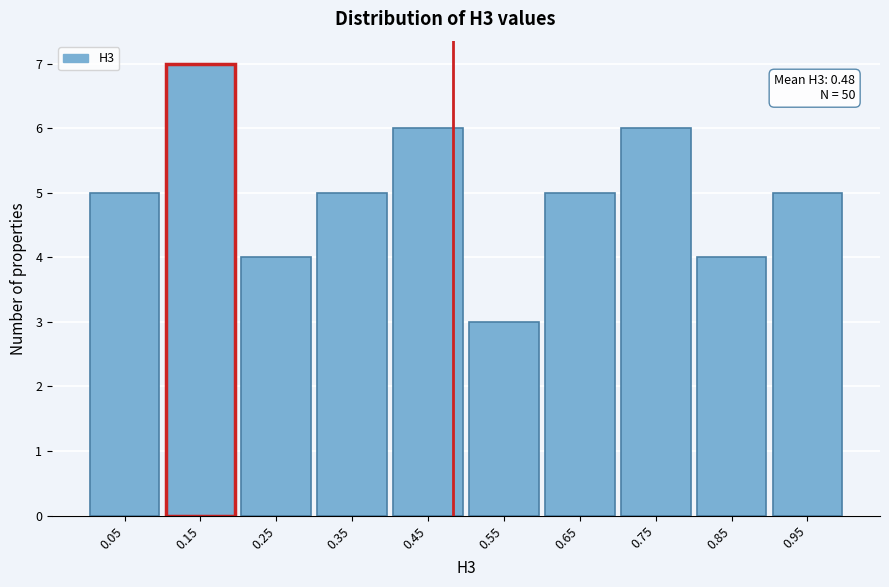

Which range on the x-axis has the tallest bar?

0.1 to 0.2